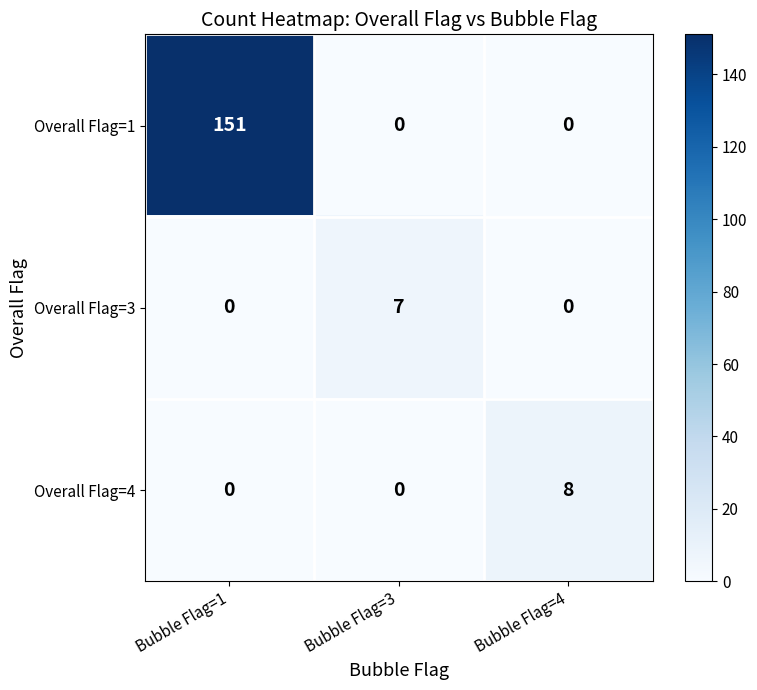

Reading left to right, list all the values displayed in this chart.

Overall Flag=1: 151	0	0
Overall Flag=3: 0	7	0
Overall Flag=4: 0	0	8